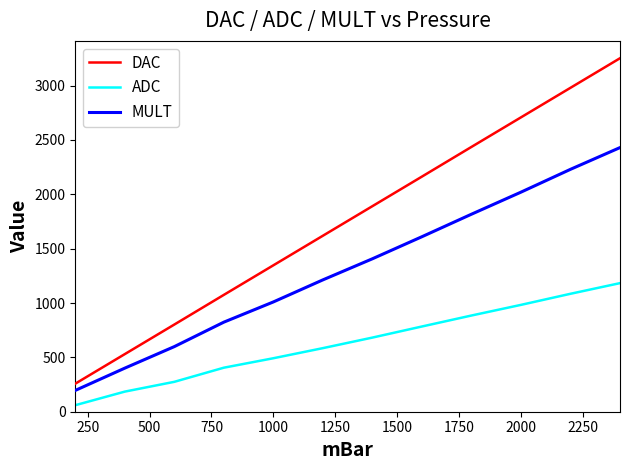

Does the chart have visible grid lines?

No